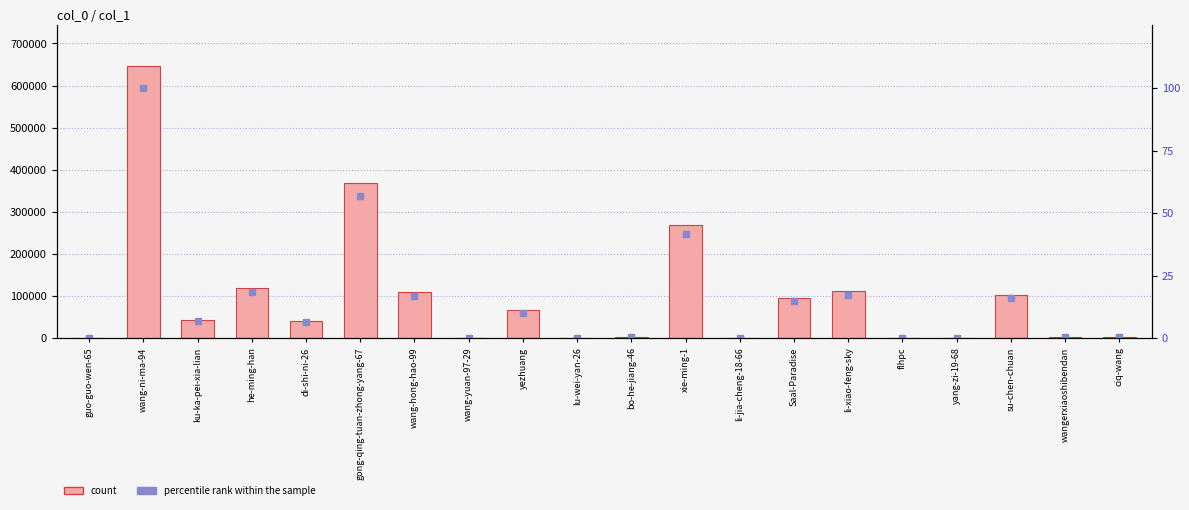

Where does the percentile rank within the sample series first go above 6?

wang-ni-ma-94